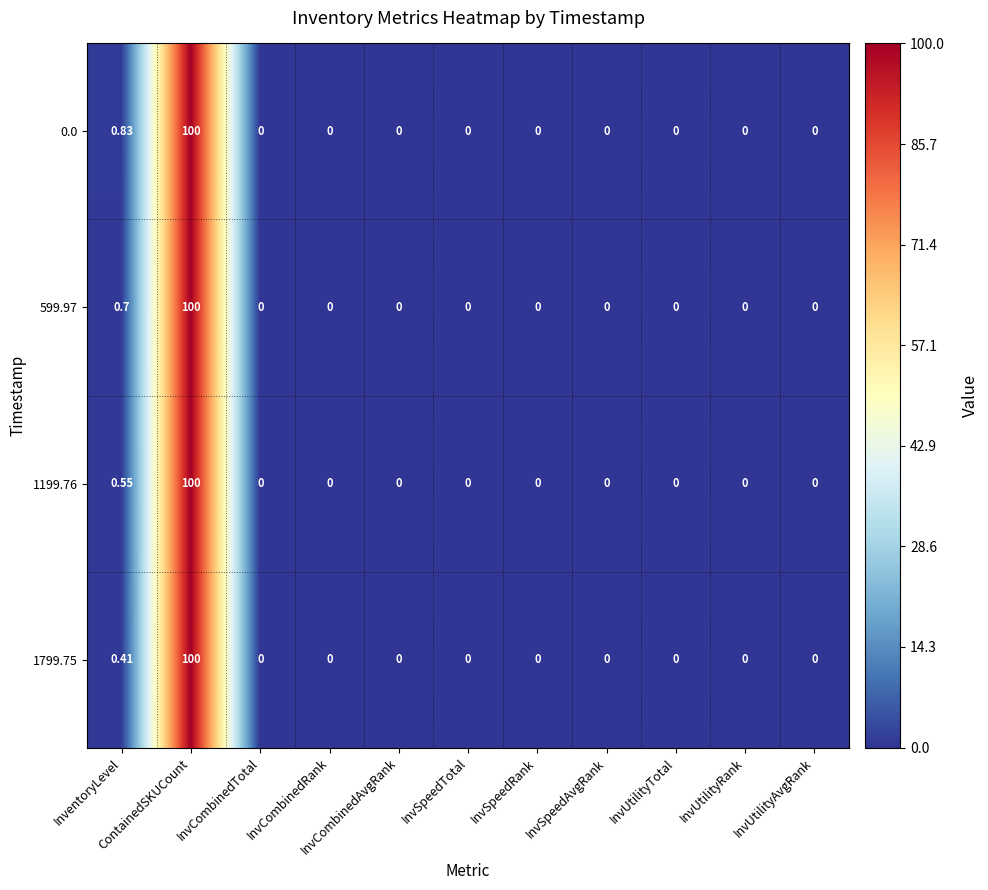

How many series are shown in this chart?

4